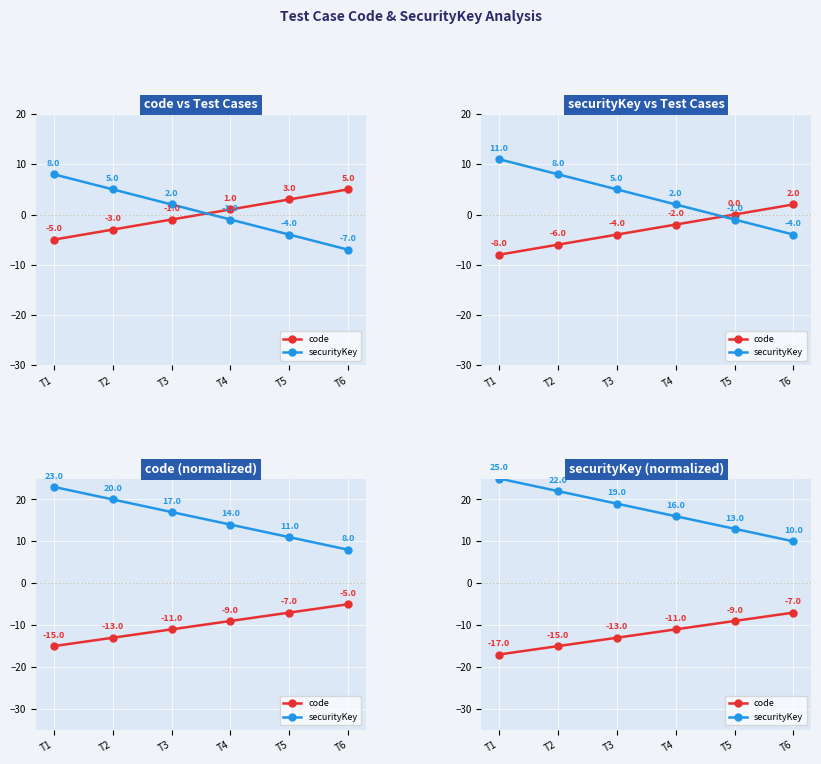

Does the chart display data point markers on the line(s)?

Yes